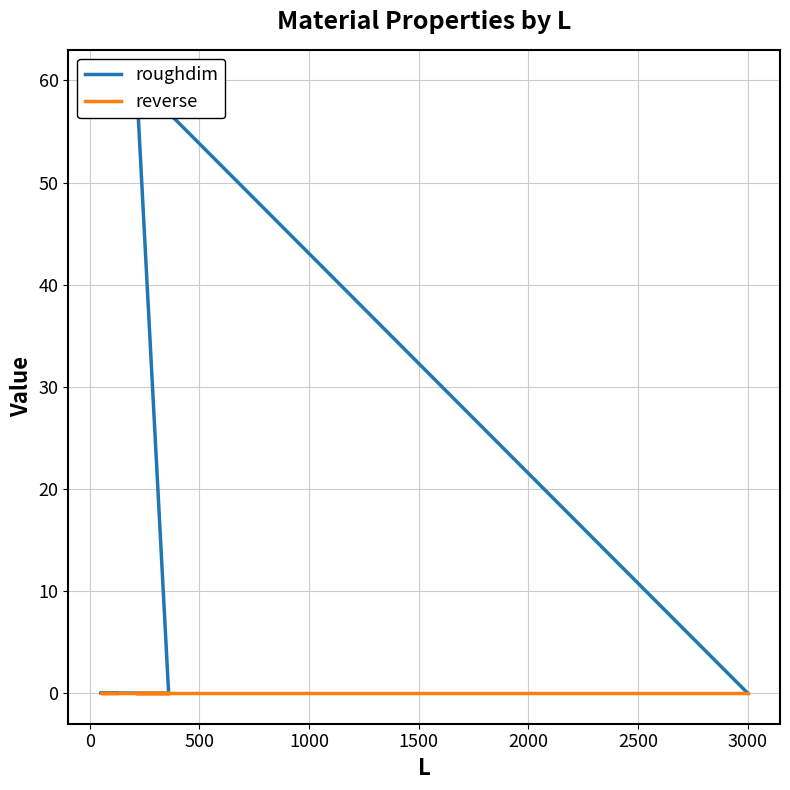

Is it true that roughdim equals -36 at −500?

False